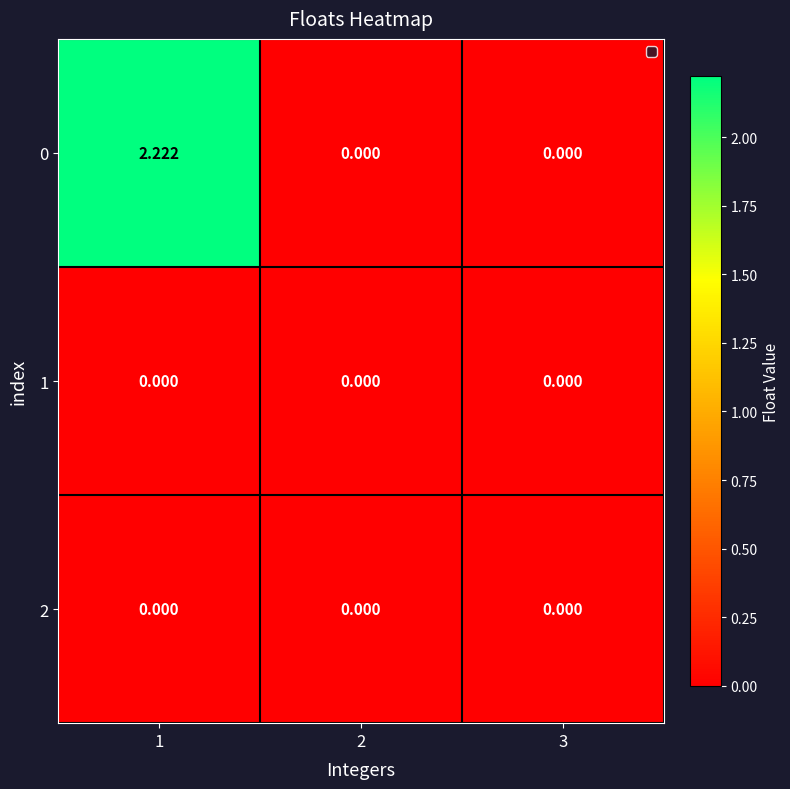

How many data points does each series have?

3